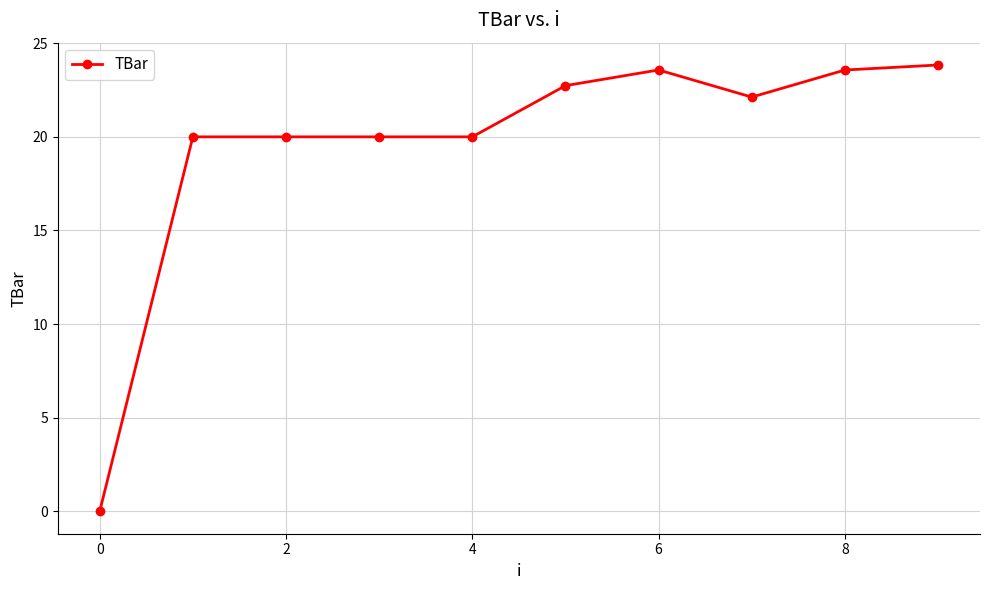

True or false: there are more than 0 points higher than both neighbors.

True